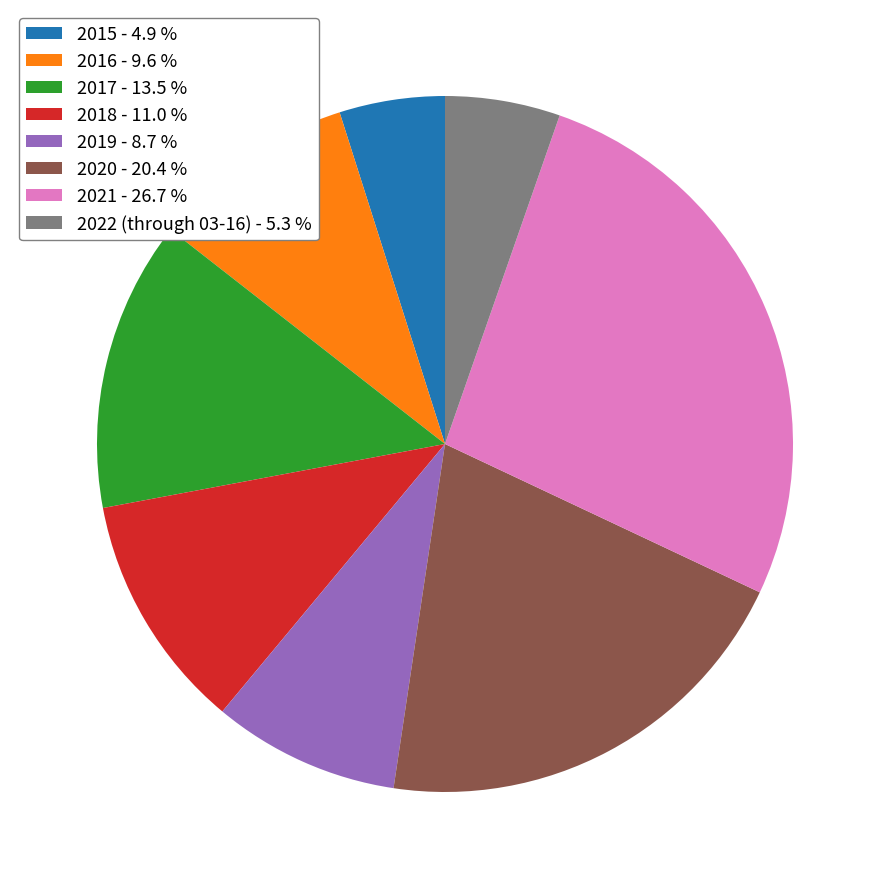

Is there a majority slice in this chart?

No